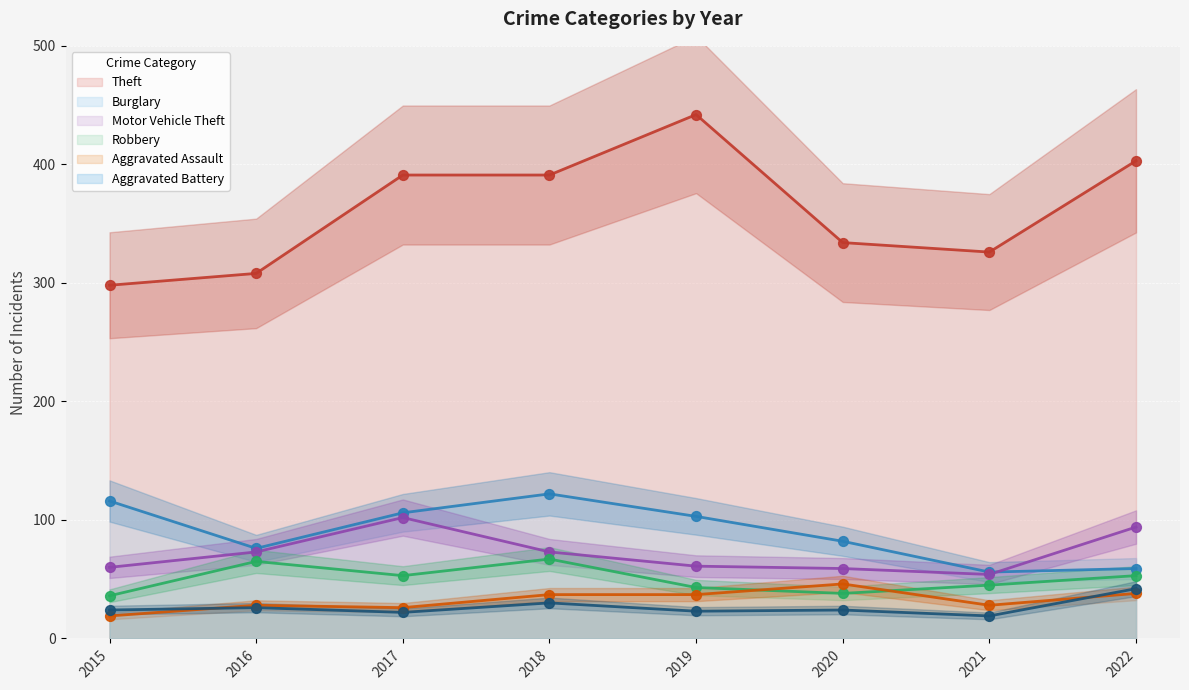

At which category is the sum across all series the highest?

2018